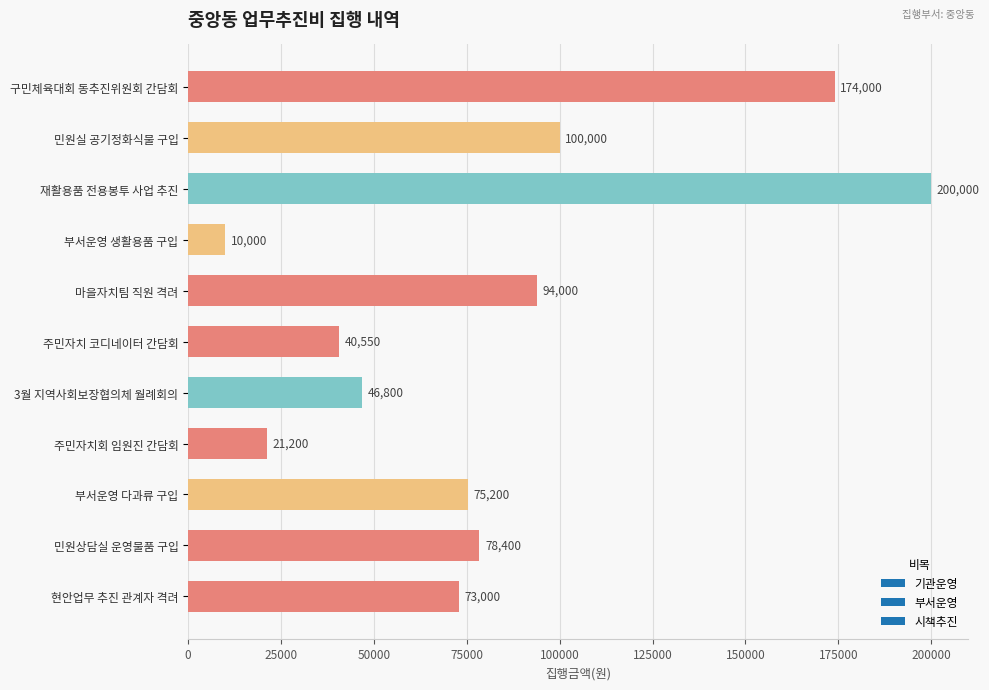

At which label is the value closest to 105000?

민원실 공기정화식물 구입